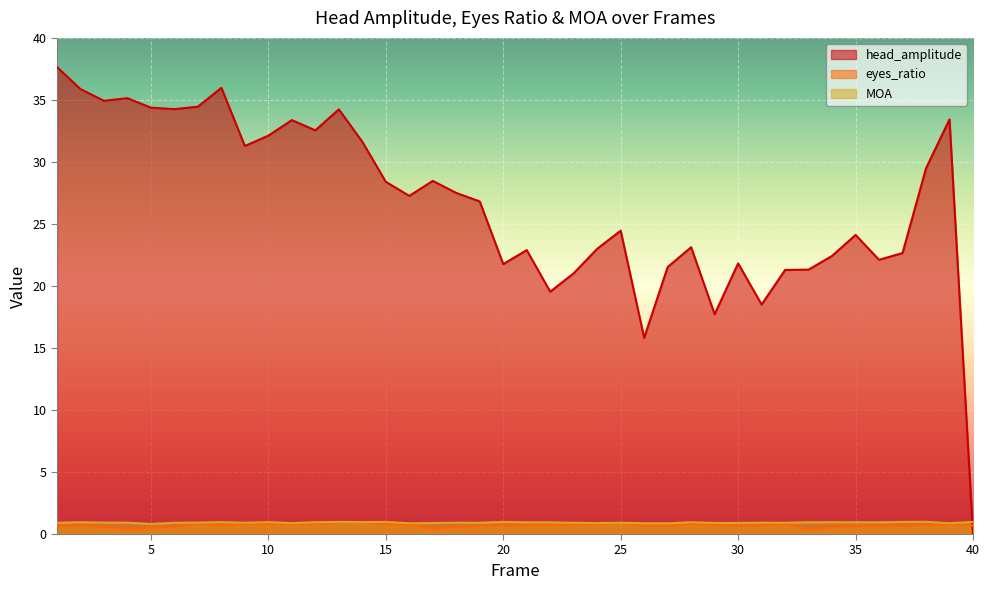

Which has a higher value, 11 or 34?

11